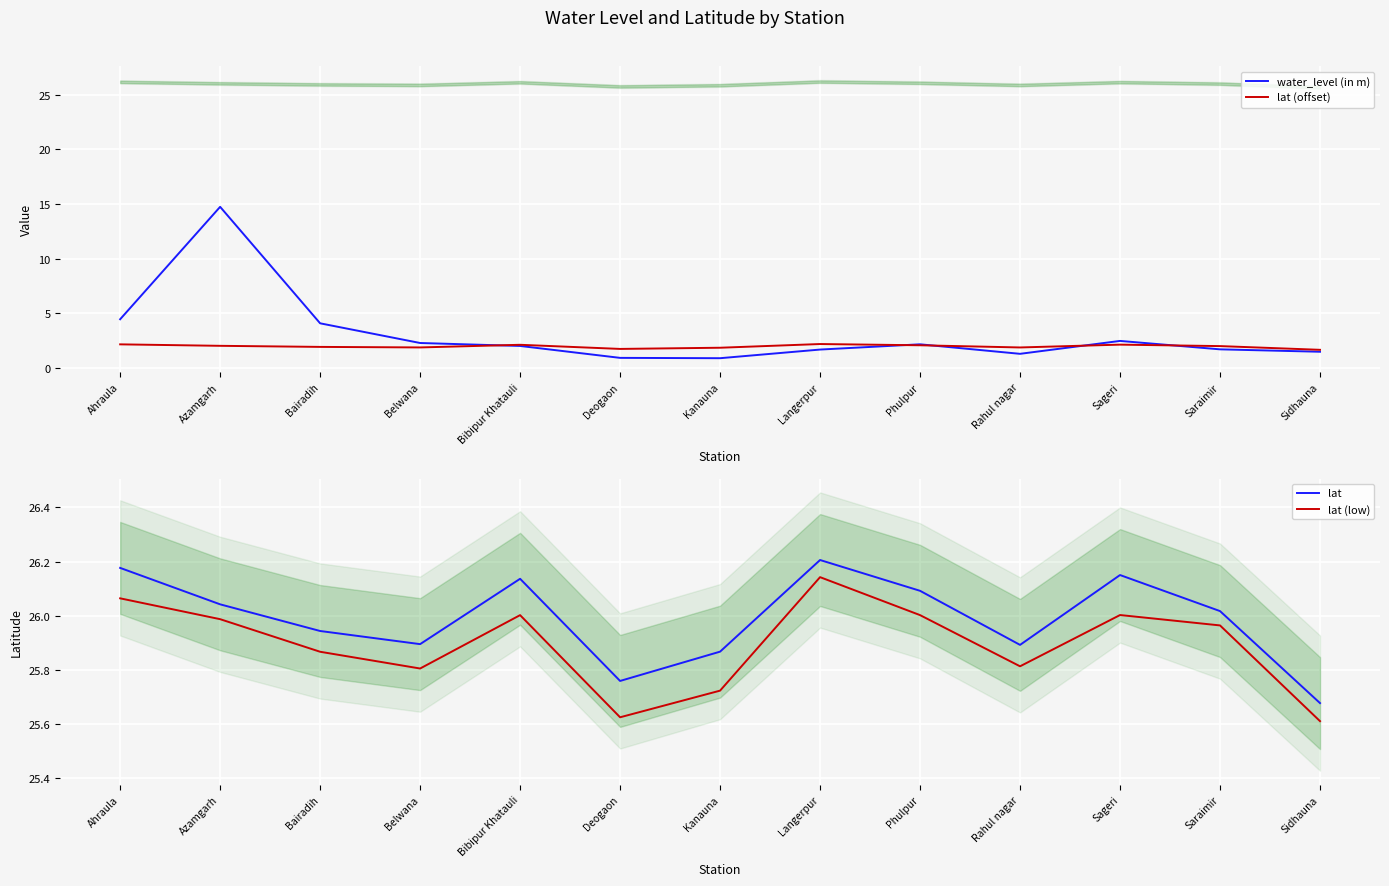

Which category has the lowest value across all series?

Kanauna